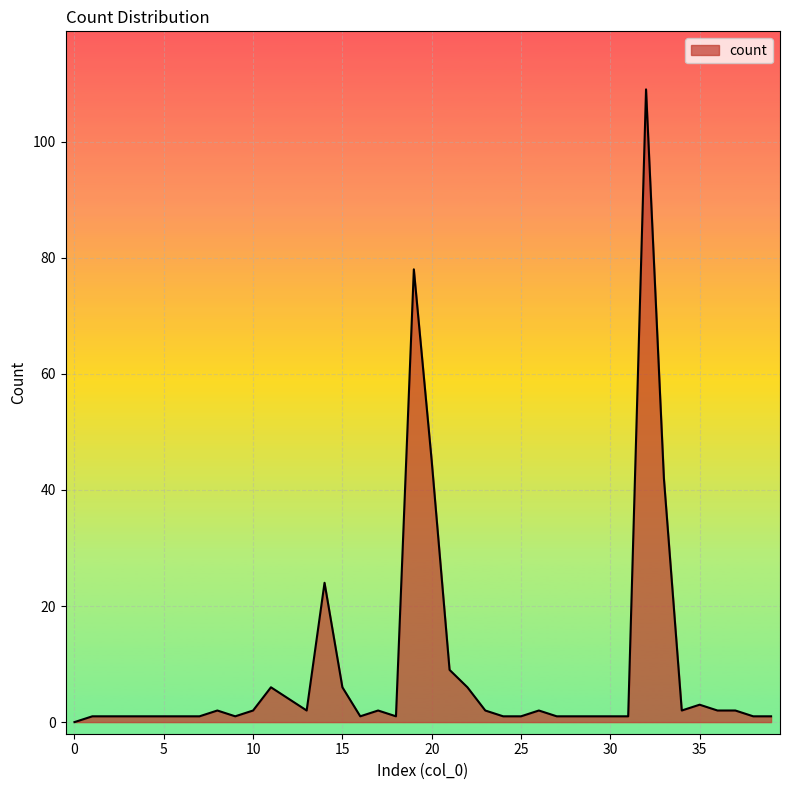

What is the greatest value displayed?

109